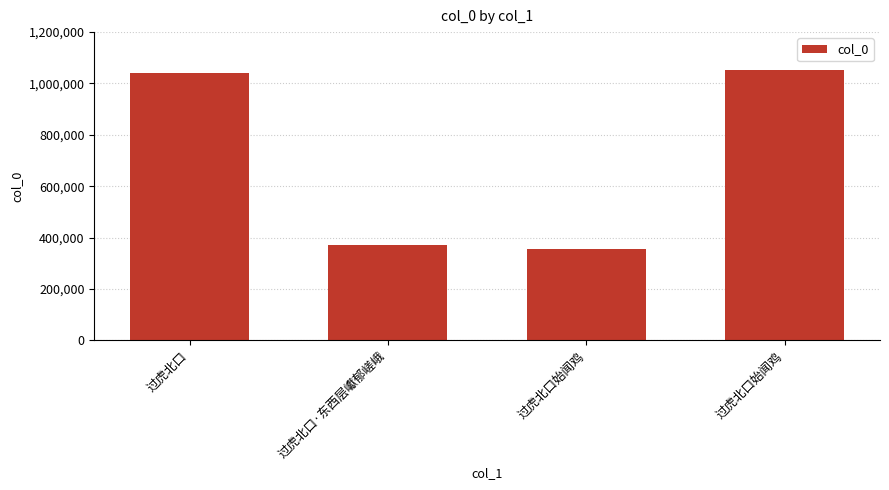

Reading left to right, what are all the values shown in this chart?

过虎北口=1039132	过虎北口·东西层巘郁嵯峨=372245	过虎北口始闻鸡=355208	过虎北口始闻鸡=1051877